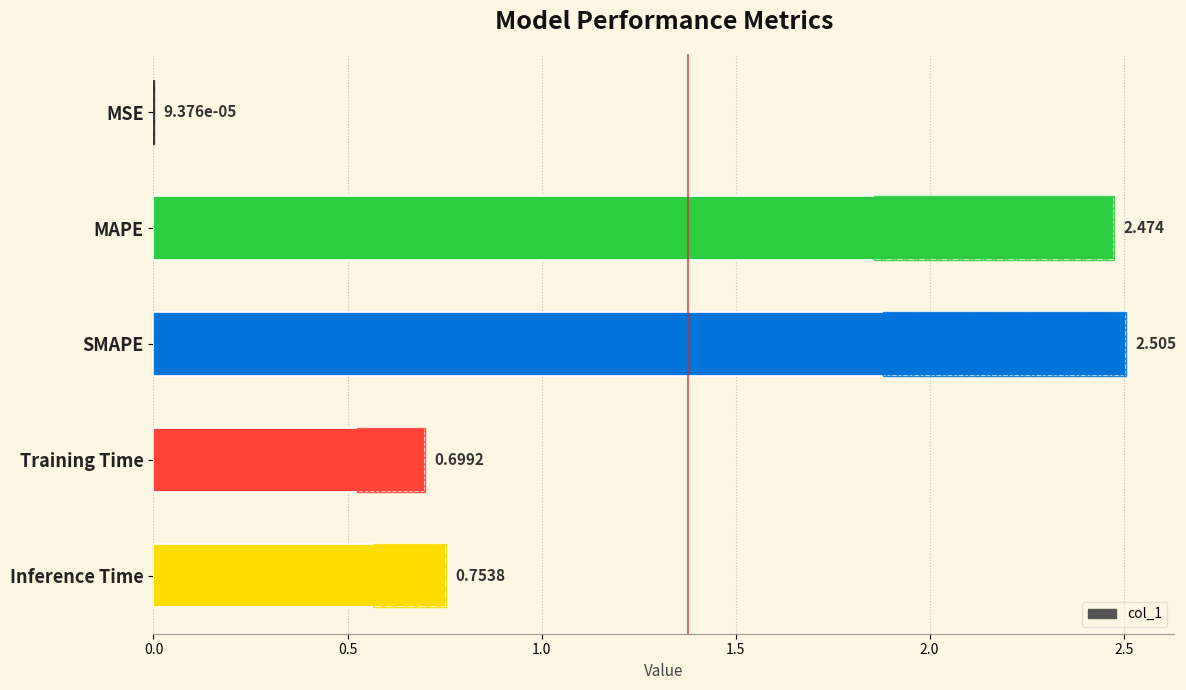

What is the change in value from MAPE to Inference Time?

-1.7